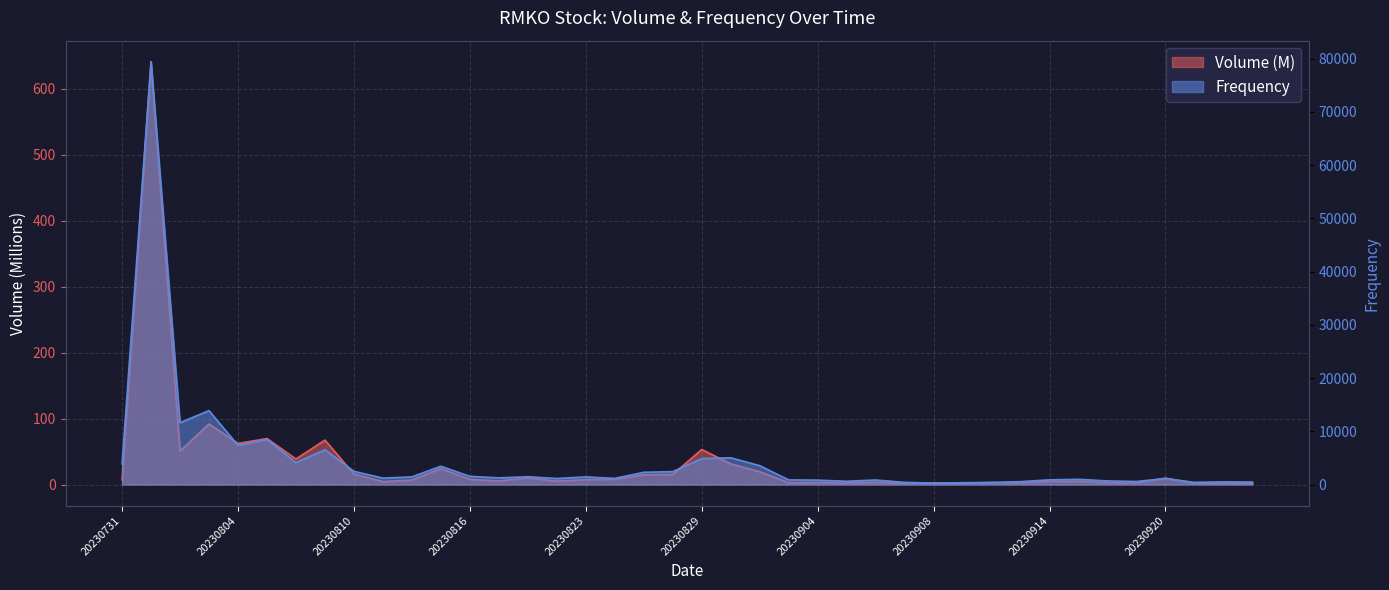

What are all the series names shown in the legend?

Volume, Frequency